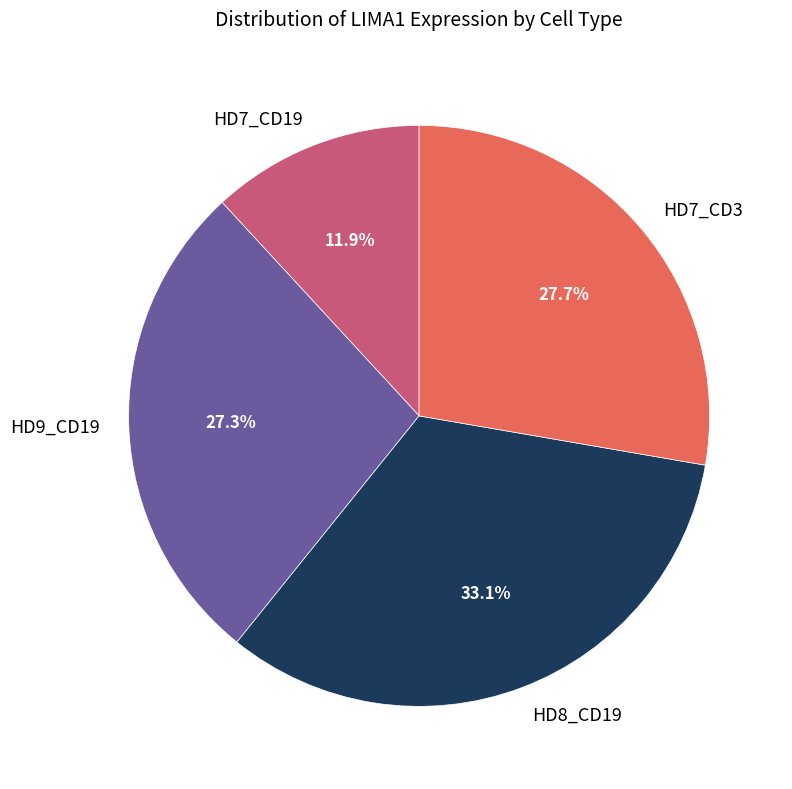

Is there any slice that represents more than half of the pie?

No